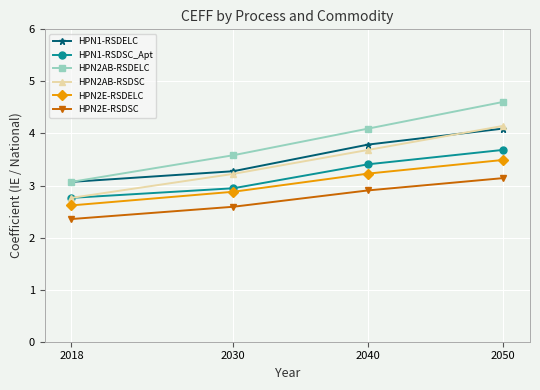

At which label is HPN2E-RSDELC closest to 3?

2030